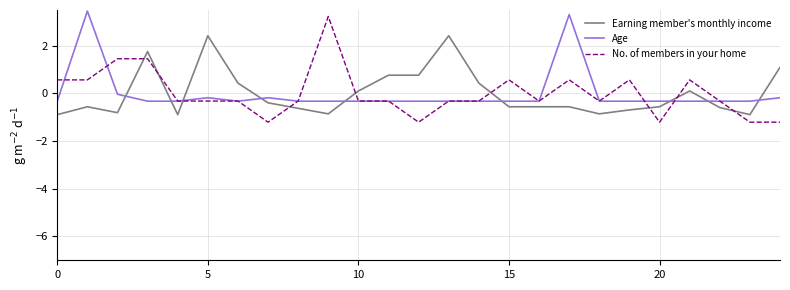

True or false: Age and Earning member's monthly income intersect in this chart.

True